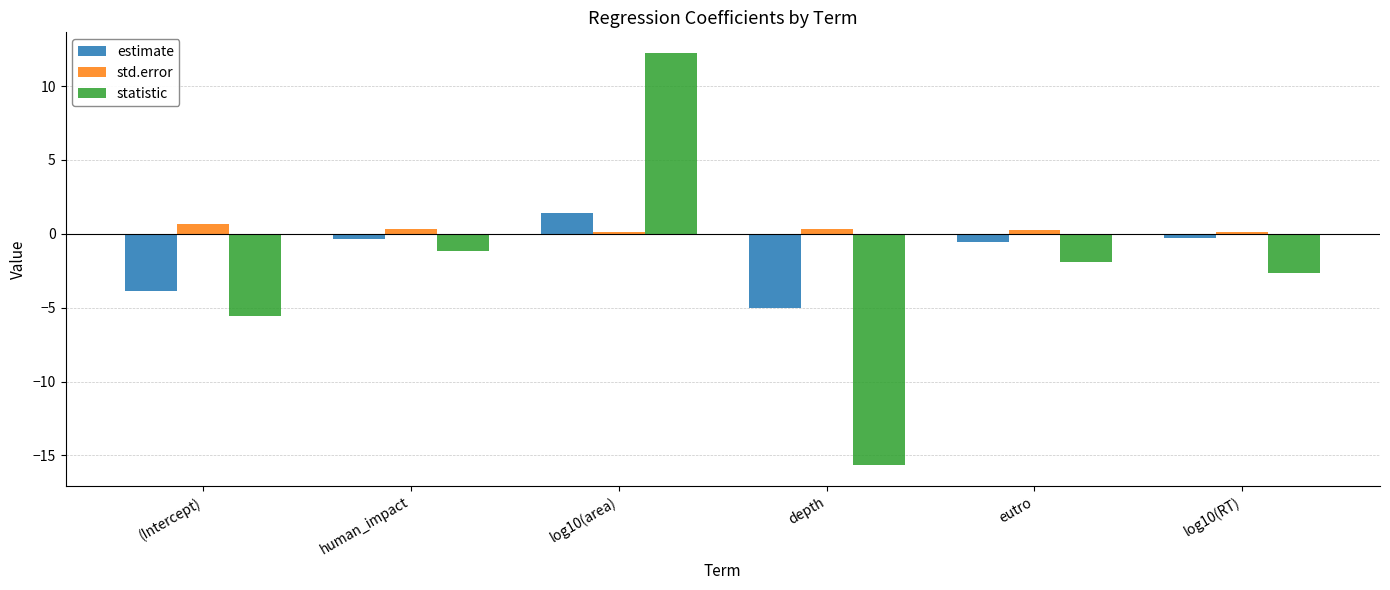

What is the value of the estimate bar at the 1st from the left?

-3.9